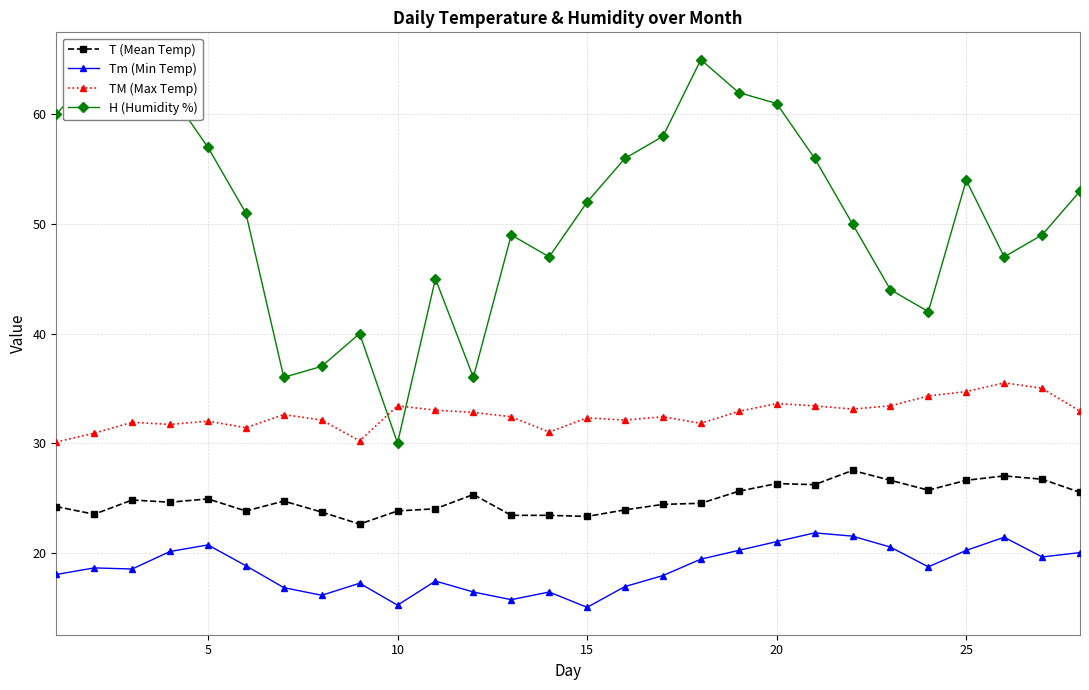

True or false: H (Humidity %) has more than 0 interior local peaks.

True